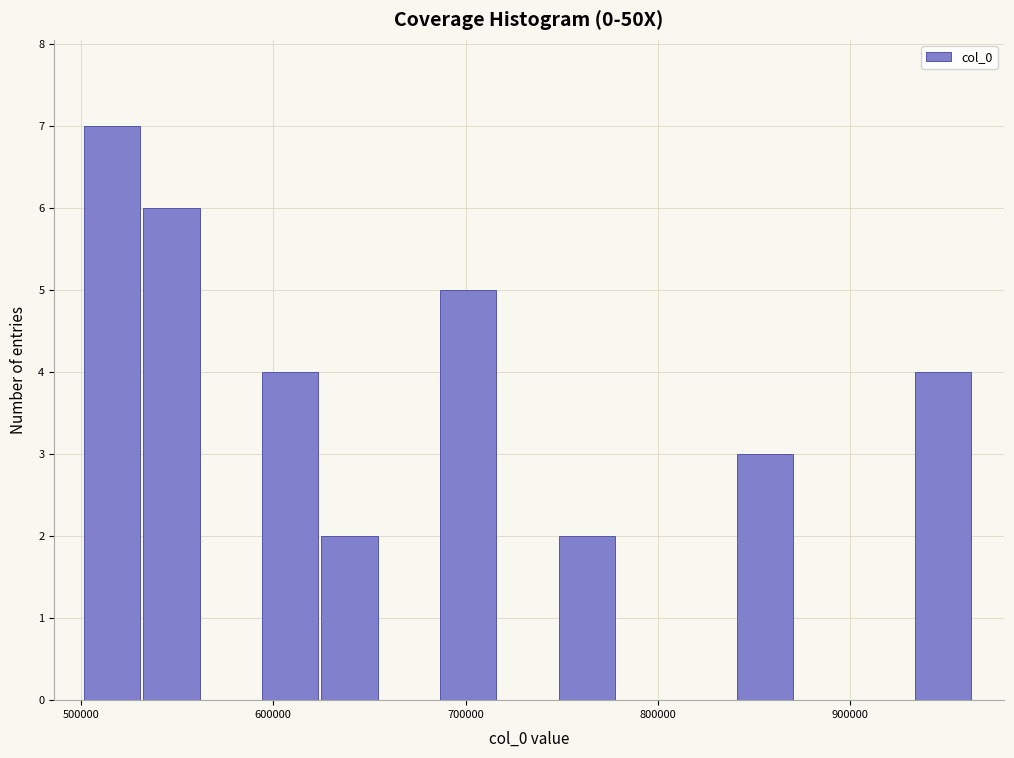

Around what value on the x-axis is the tallest bar? Give the approximate position of its centre, as read against the axis.

520000